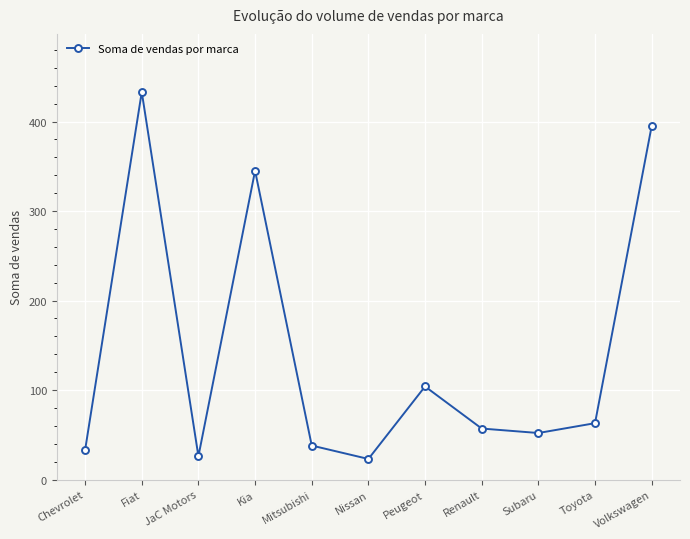

Is this an area chart (filled region under the line)?

No